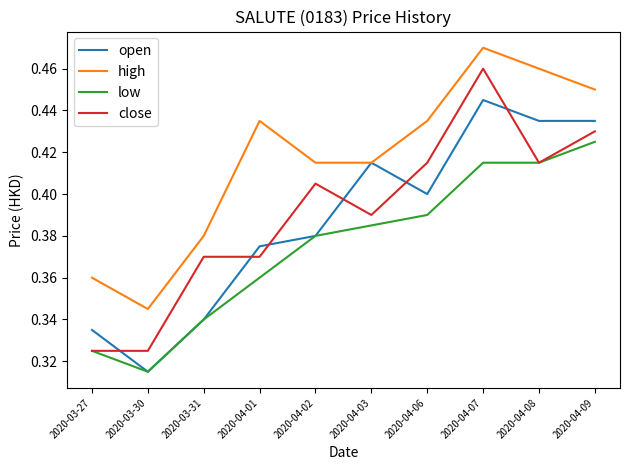

True or false: close has a value of 0.4 at 2020-04-08.

True